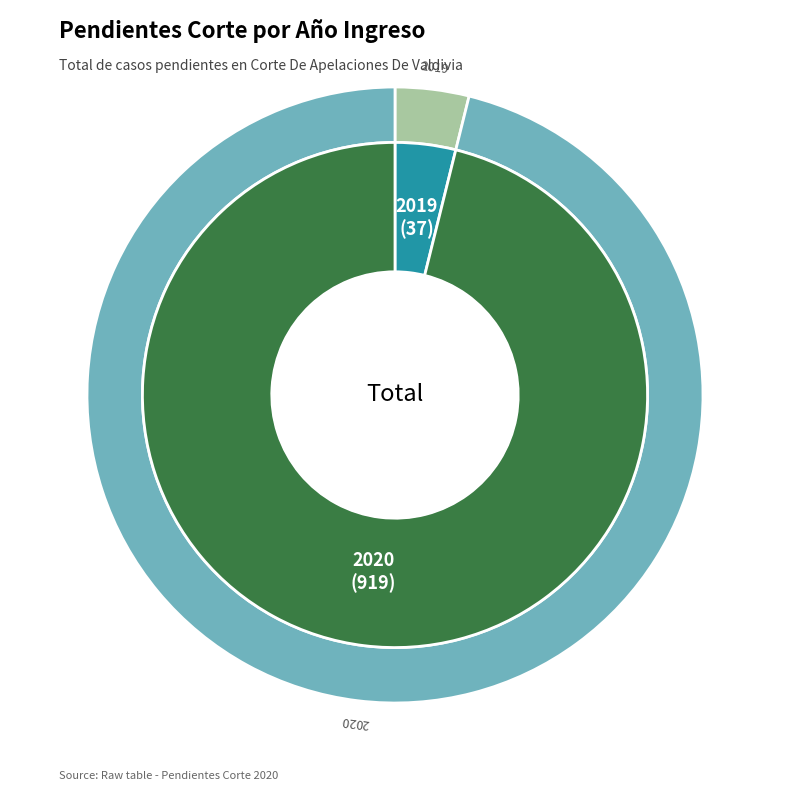

Is 2019 the majority of the pie?

No